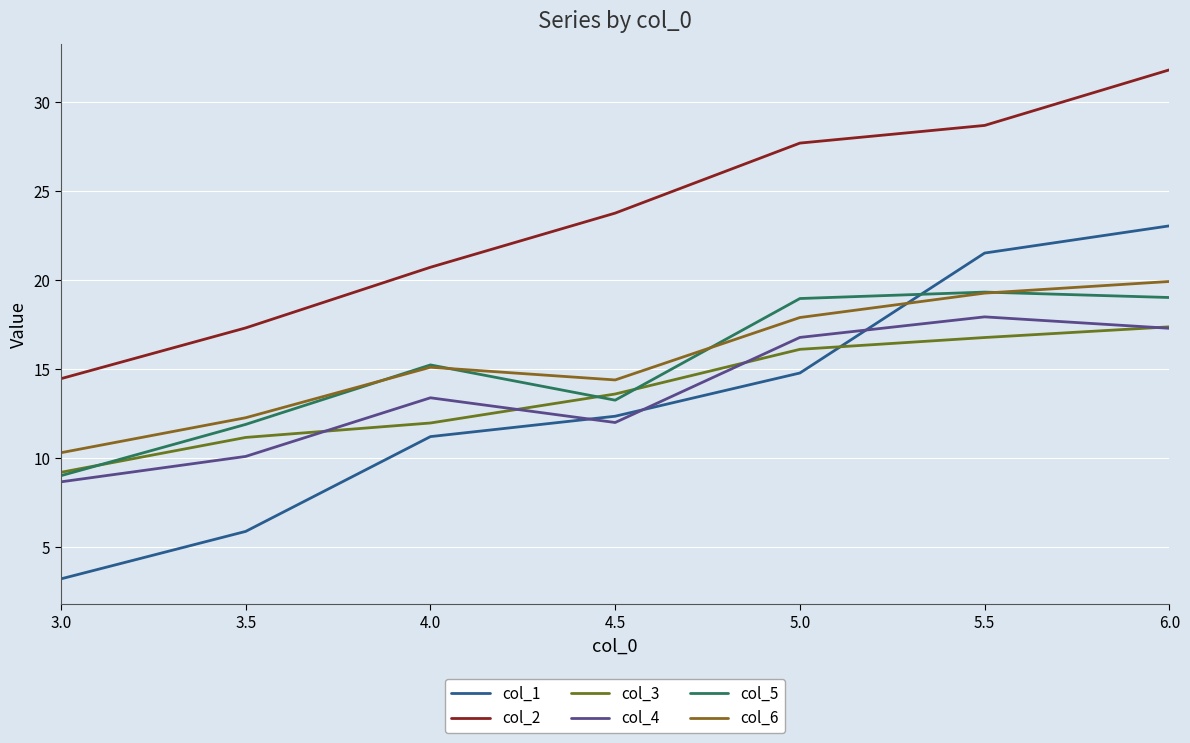

How many lines are shown in the chart?

6